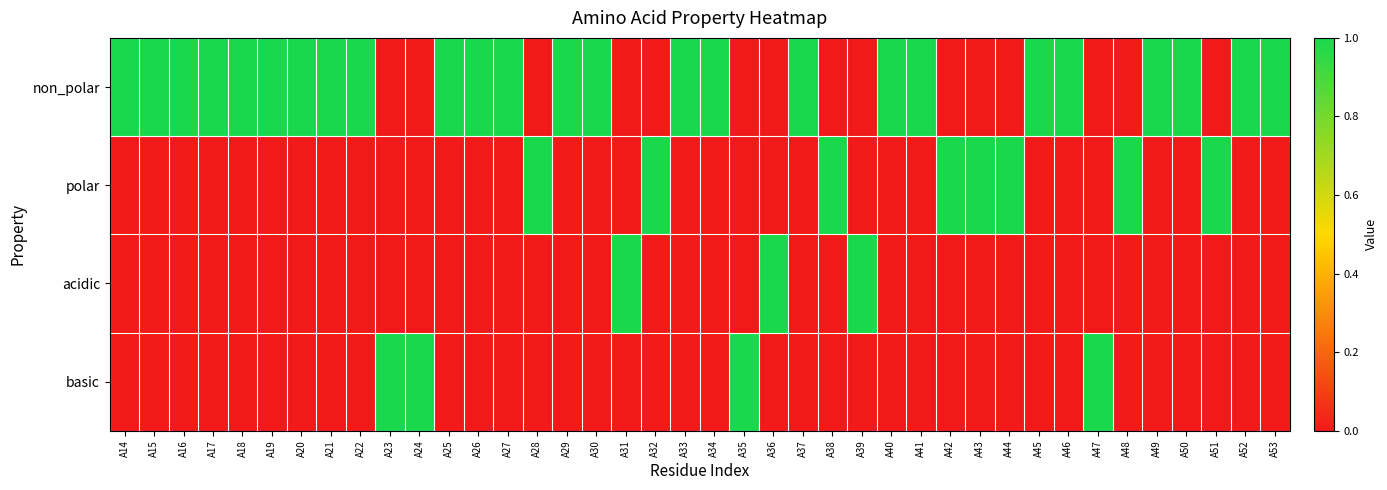

Reading left to right, what are all the values shown in this chart?

non_polar: A14=1	A15=1	A16=1	A17=1	A18=1	A19=1	A20=1	A21=1	A22=1	A23=0	A24=0	A25=1	A26=1	A27=1	A28=0	A29=1	A30=1	A31=0	A32=0	A33=1	A34=1	A35=0	A36=0	A37=1	A38=0	A39=0	A40=1	A41=1	A42=0	A43=0	A44=0	A45=1	A46=1	A47=0	A48=0	A49=1	A50=1	A51=0	A52=1	A53=1
polar: A14=0	A15=0	A16=0	A17=0	A18=0	A19=0	A20=0	A21=0	A22=0	A23=0	A24=0	A25=0	A26=0	A27=0	A28=1	A29=0	A30=0	A31=0	A32=1	A33=0	A34=0	A35=0	A36=0	A37=0	A38=1	A39=0	A40=0	A41=0	A42=1	A43=1	A44=1	A45=0	A46=0	A47=0	A48=1	A49=0	A50=0	A51=1	A52=0	A53=0
acidic: A14=0	A15=0	A16=0	A17=0	A18=0	A19=0	A20=0	A21=0	A22=0	A23=0	A24=0	A25=0	A26=0	A27=0	A28=0	A29=0	A30=0	A31=1	A32=0	A33=0	A34=0	A35=0	A36=1	A37=0	A38=0	A39=1	A40=0	A41=0	A42=0	A43=0	A44=0	A45=0	A46=0	A47=0	A48=0	A49=0	A50=0	A51=0	A52=0	A53=0
basic: A14=0	A15=0	A16=0	A17=0	A18=0	A19=0	A20=0	A21=0	A22=0	A23=1	A24=1	A25=0	A26=0	A27=0	A28=0	A29=0	A30=0	A31=0	A32=0	A33=0	A34=0	A35=1	A36=0	A37=0	A38=0	A39=0	A40=0	A41=0	A42=0	A43=0	A44=0	A45=0	A46=0	A47=1	A48=0	A49=0	A50=0	A51=0	A52=0	A53=0